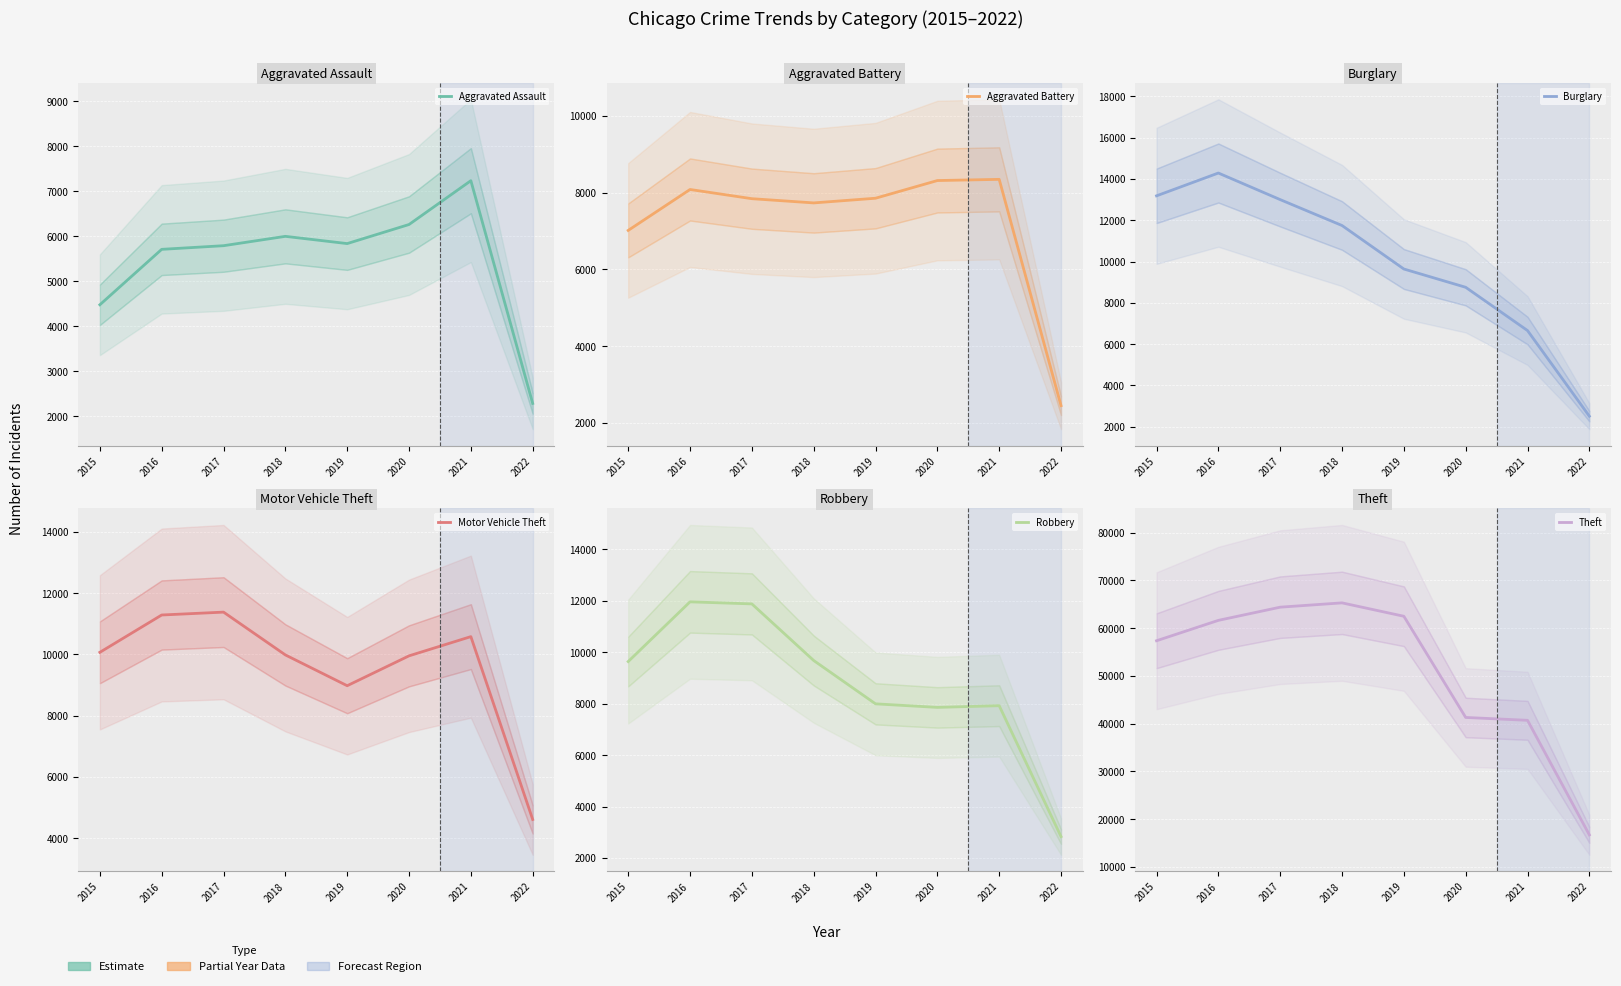

The value of Theft at 2016 is 61617. True or false?

True